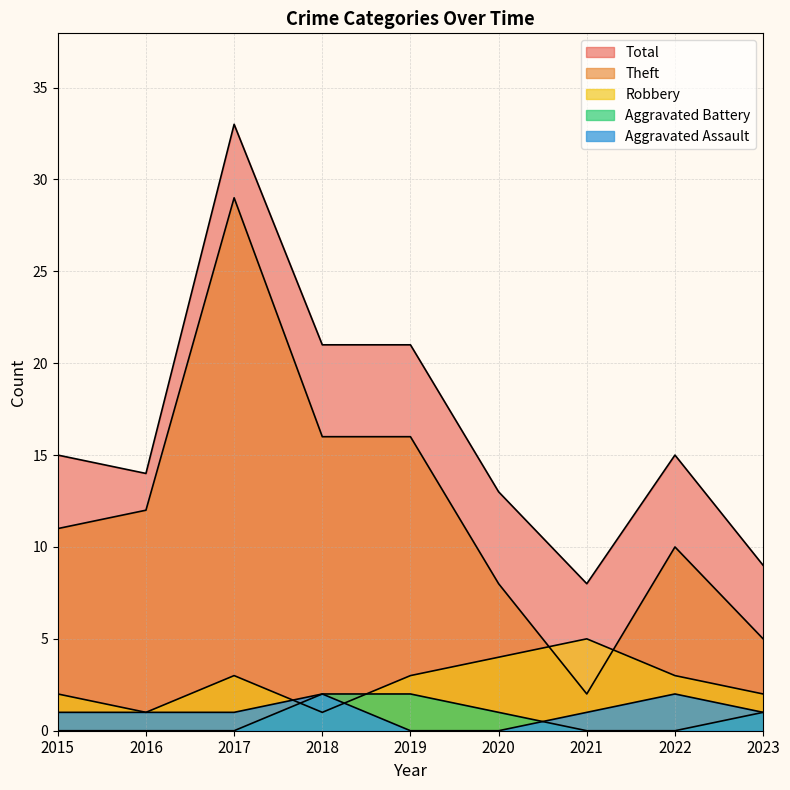

Read the Aggravated Assault value at 2021.

1